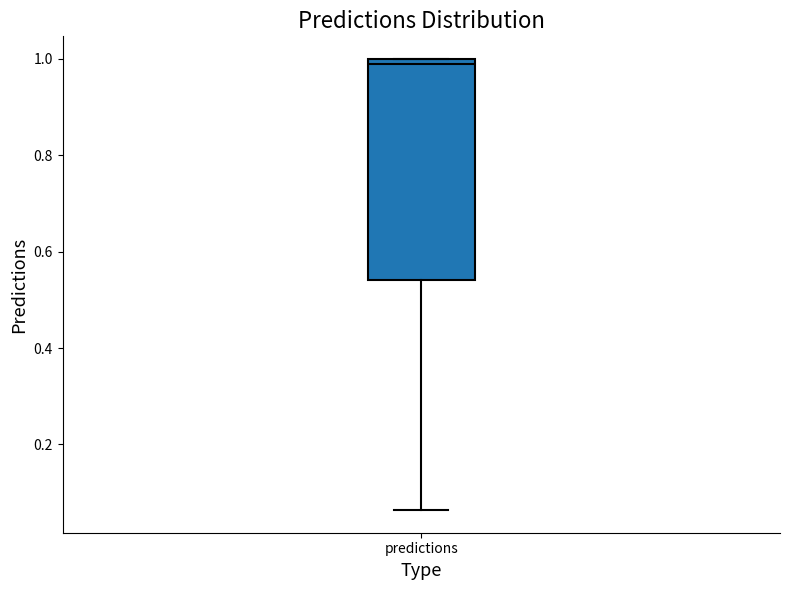

Read this box plot against the y-axis: the position of the median line, the range covered by the box, and the ends of both whiskers. The values are not printed on the chart, so give them approximately, as read against the axis.

median 0.98, box 0.54 to 1.00, whiskers 0.06 to 1.00